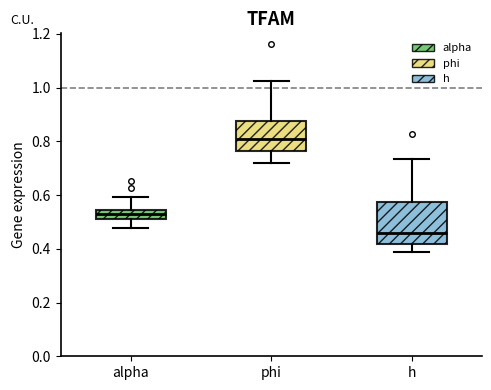

Reading left to right, transcribe this box plot: for each box, give where its median line is, the range the box spans, and where its two whiskers end, as read against the y-axis. The values are not printed on the chart, so give them approximately, as read against the axis.

alpha: median 0.52 (inside the box), box 0.52 to 0.54, whiskers 0.48 to 0.60
phi: median 0.80, box 0.76 to 0.88, whiskers 0.72 to 1.02
h: median 0.46, box 0.42 to 0.58, whiskers 0.38 to 0.74